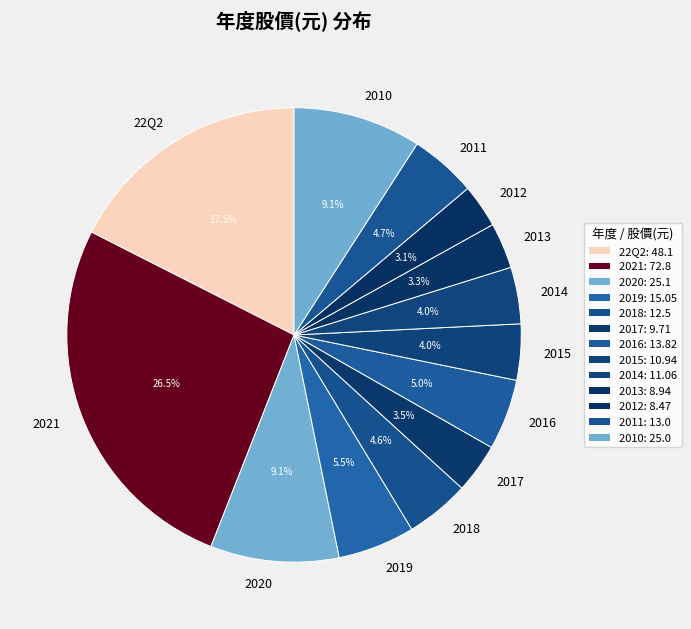

How many slices are in this pie chart?

13